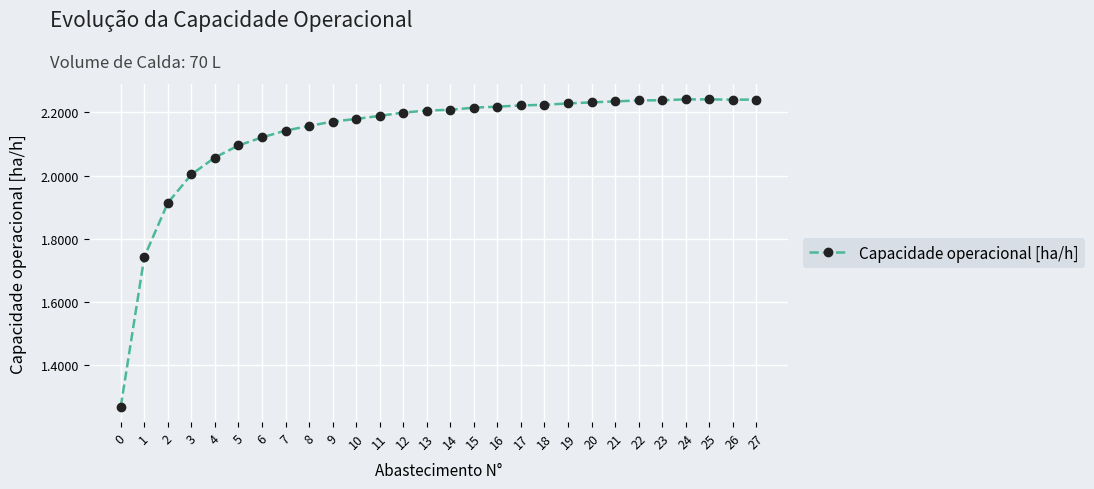

True or false: the data shows 3.0 at 23.

False